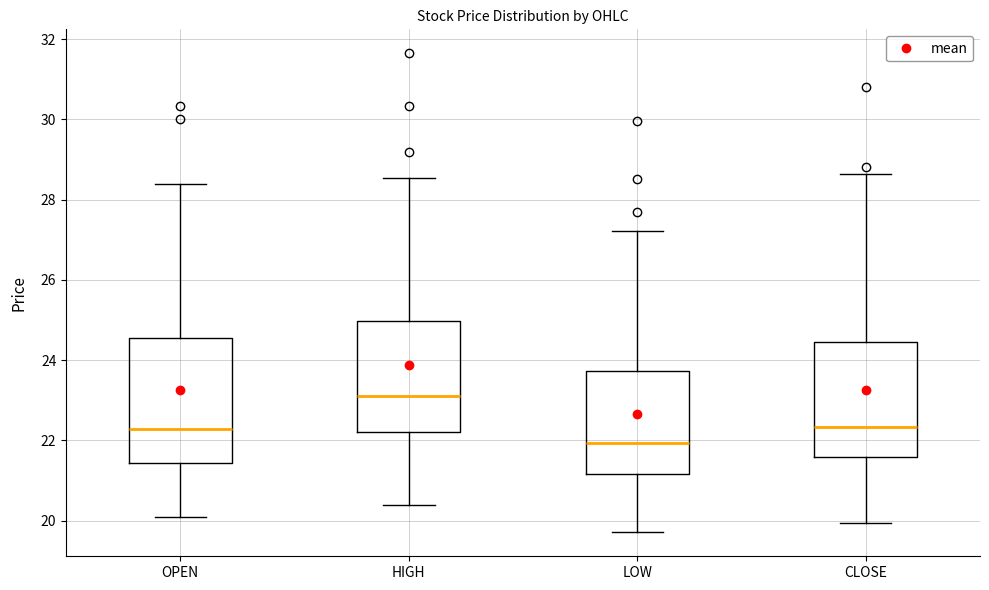

Reading left to right, transcribe this box plot: for each box, give where its median line is, the range the box spans, and where its two whiskers end, as read against the y-axis. The values are not printed on the chart, so give them approximately, as read against the axis.

OPEN: median 22.2, box 21.4 to 24.6, whiskers 20.2 to 28.4
HIGH: median 23.2, box 22.2 to 25.0, whiskers 20.4 to 28.6
LOW: median 22.0, box 21.2 to 23.8, whiskers 19.8 to 27.2
CLOSE: median 22.4, box 21.6 to 24.4, whiskers 20.0 to 28.6